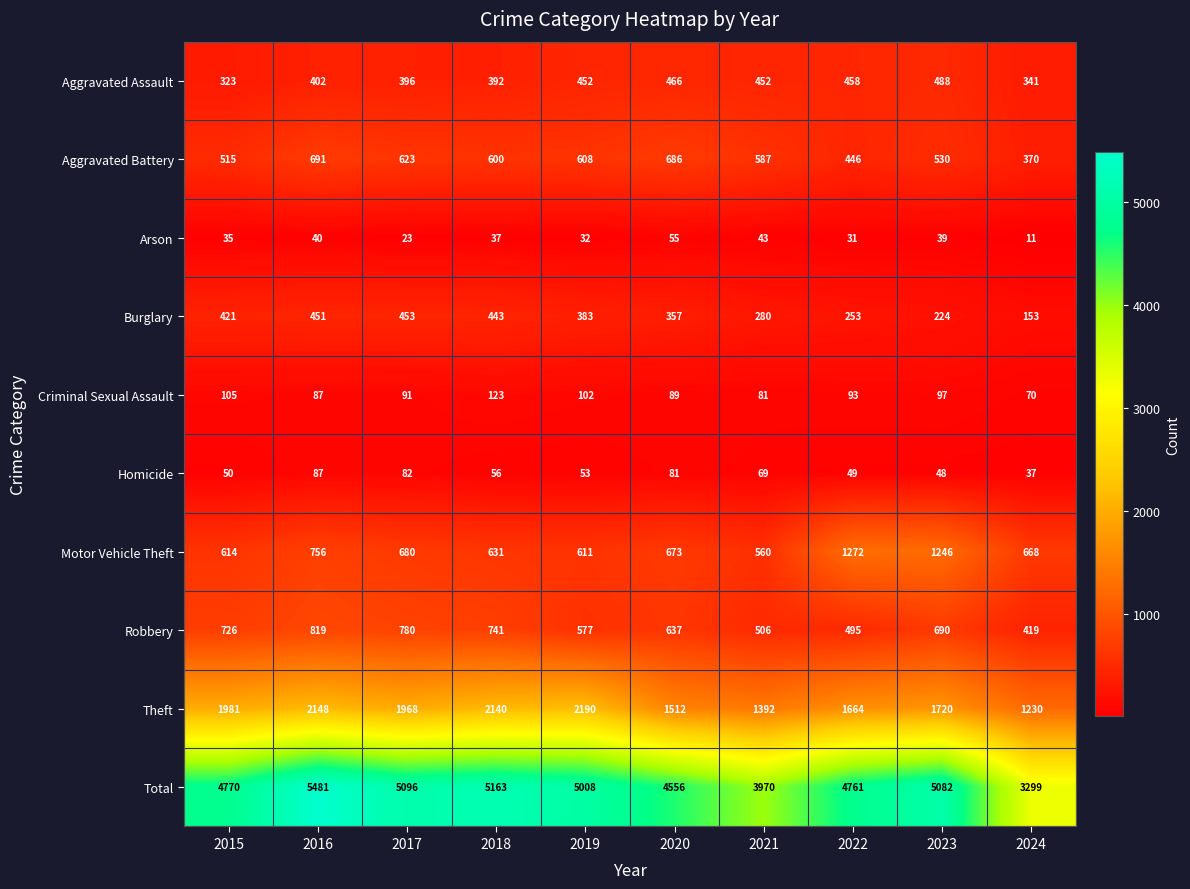

What is the difference between the maximum and second lowest values in the Burglary series?

229